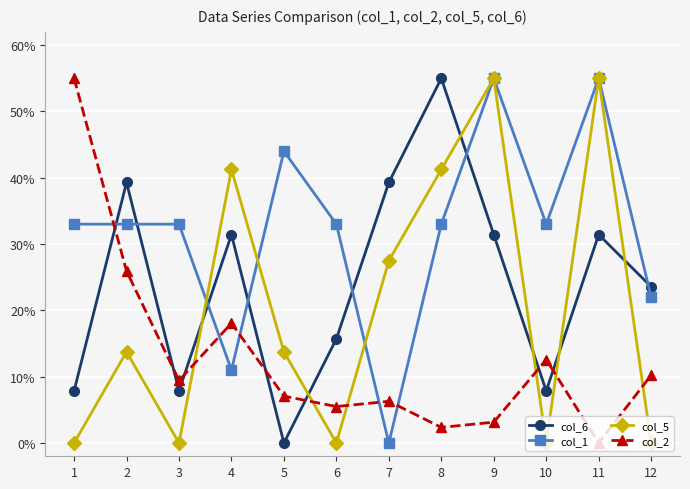

What is the sum of all col_5 values?

2.5